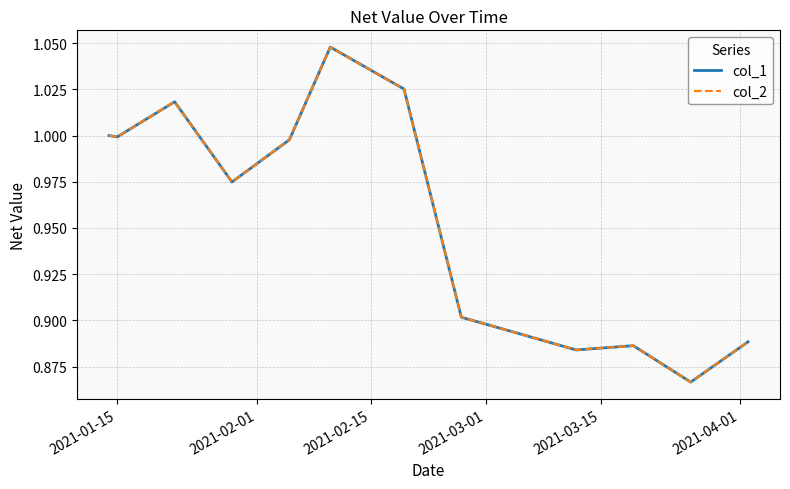

Is this an area chart (filled region under the line)?

No